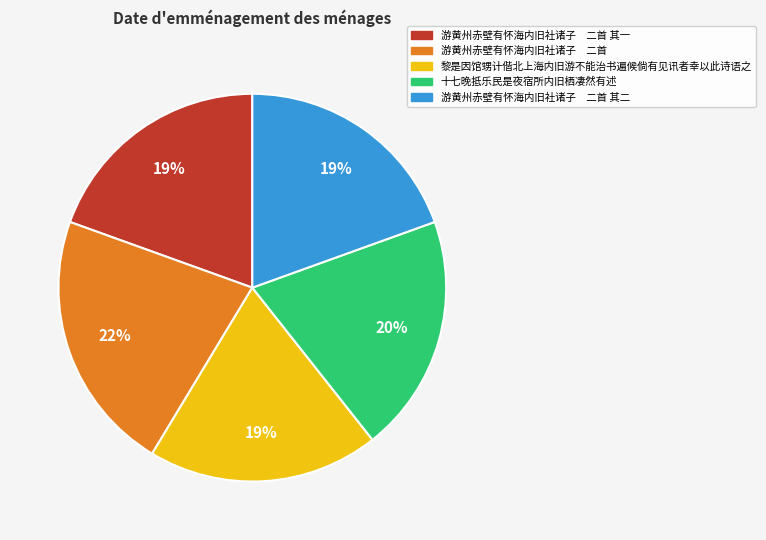

Is there a majority slice in this chart?

No